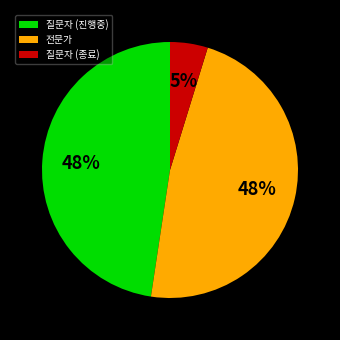

To the nearest percent, what percentage of the pie is 전문가?

48%